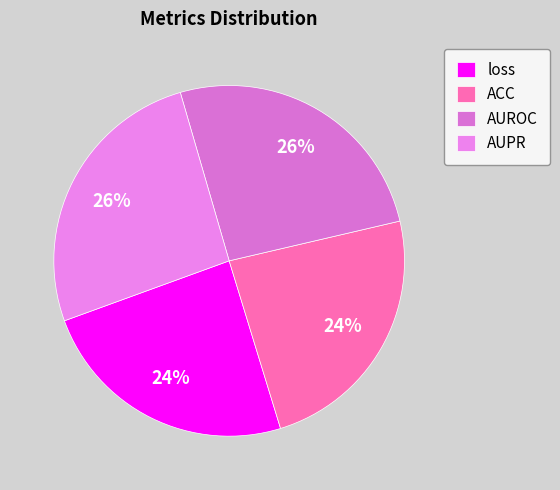

Count the number of slices in the pie.

4